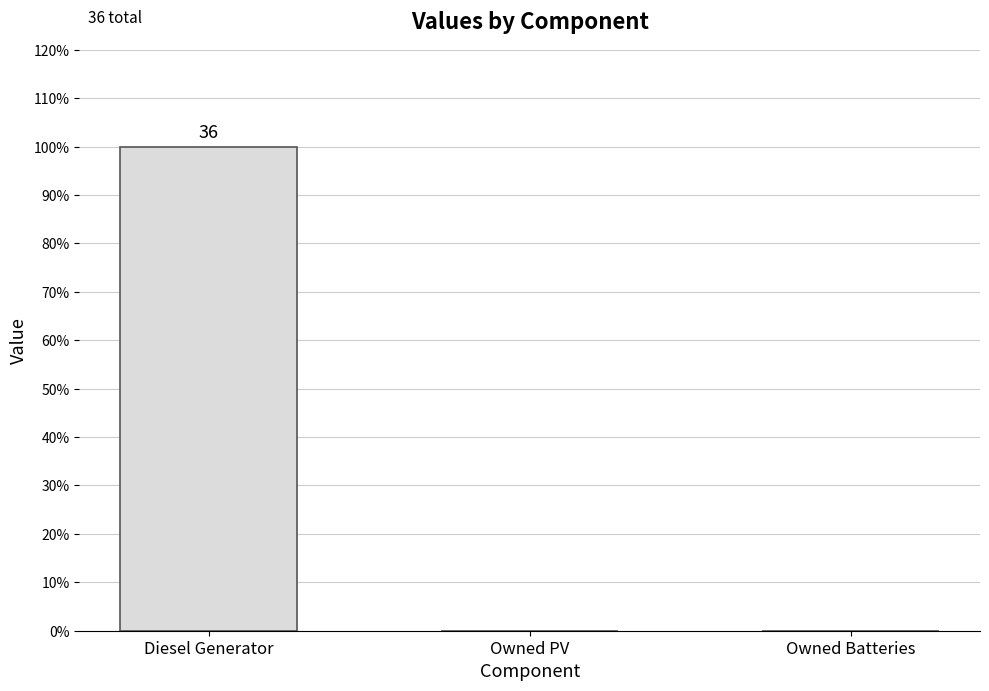

Reading left to right, list all the values displayed in this chart.

36	0	0